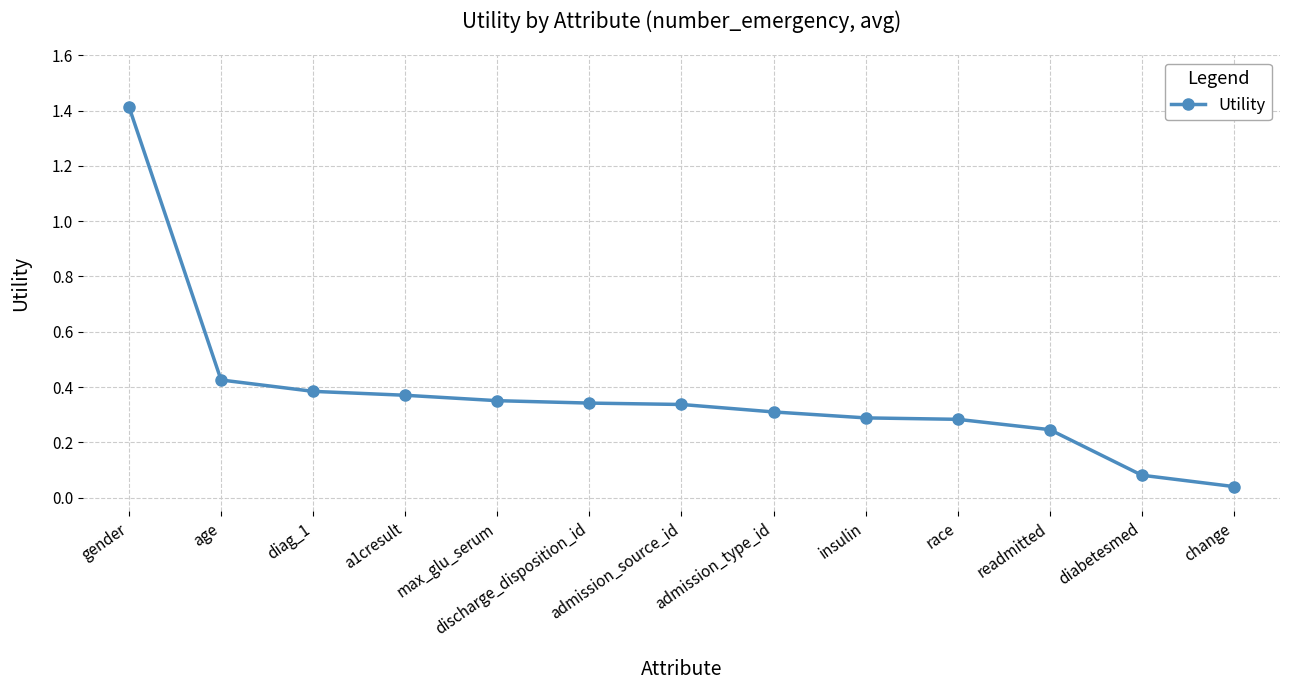

Which label corresponds to the smallest value in the chart?

change